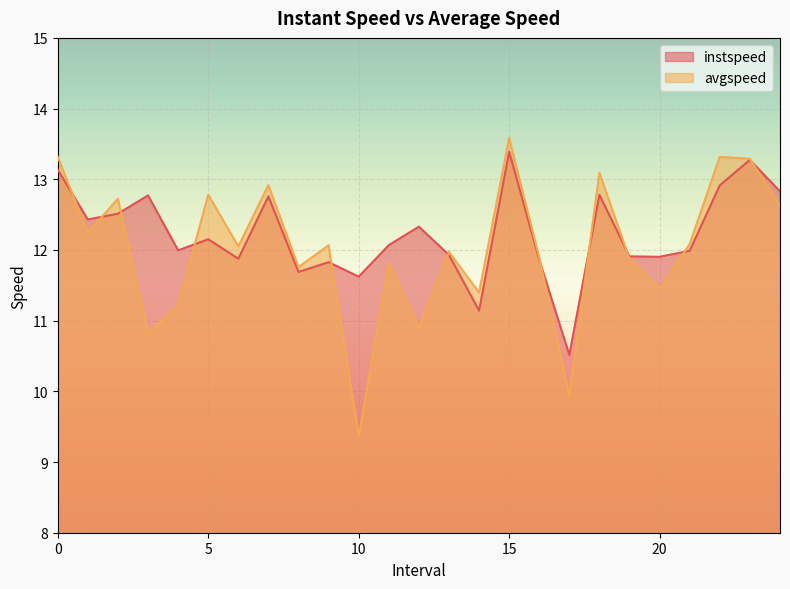

What are all the series names shown in the legend?

instspeed, avgspeed